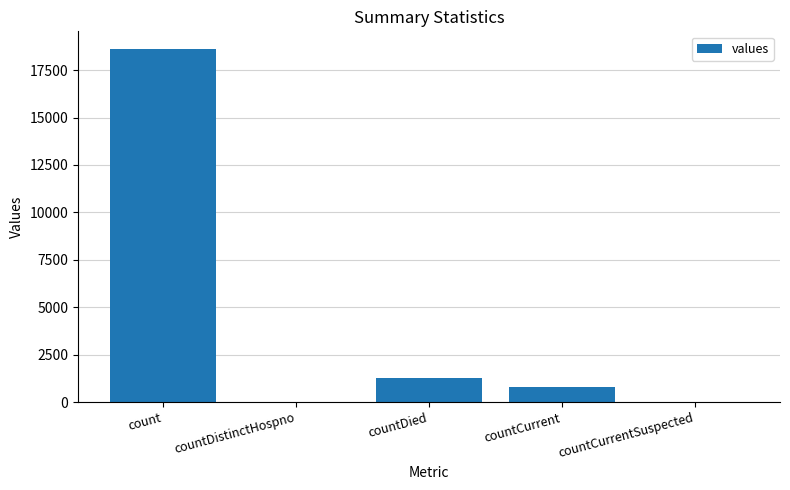

Which label corresponds to the largest value in the chart?

count